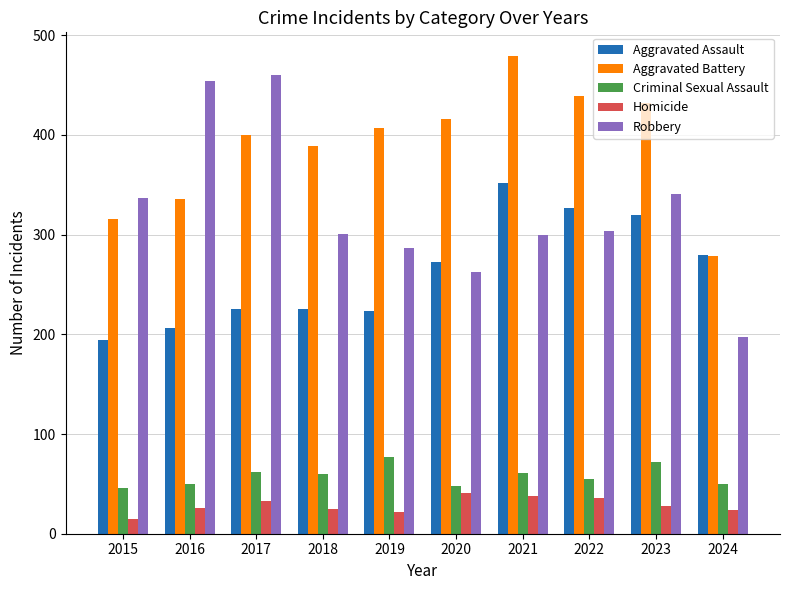

At 2022, list the series in order from largest to smallest.

Aggravated Battery, Aggravated Assault, Robbery, Criminal Sexual Assault, Homicide